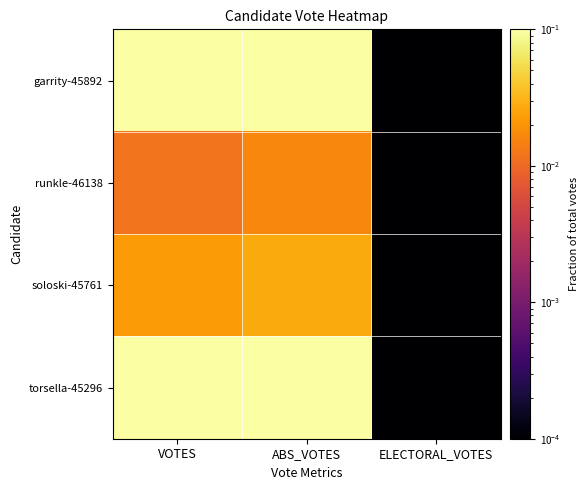

Which has a higher value, VOTES or ABS_VOTES?

VOTES